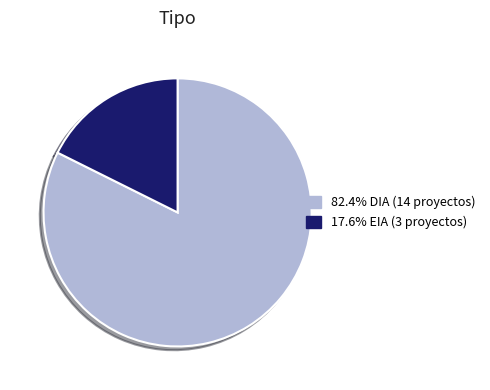

Is there a majority slice in this chart?

Yes